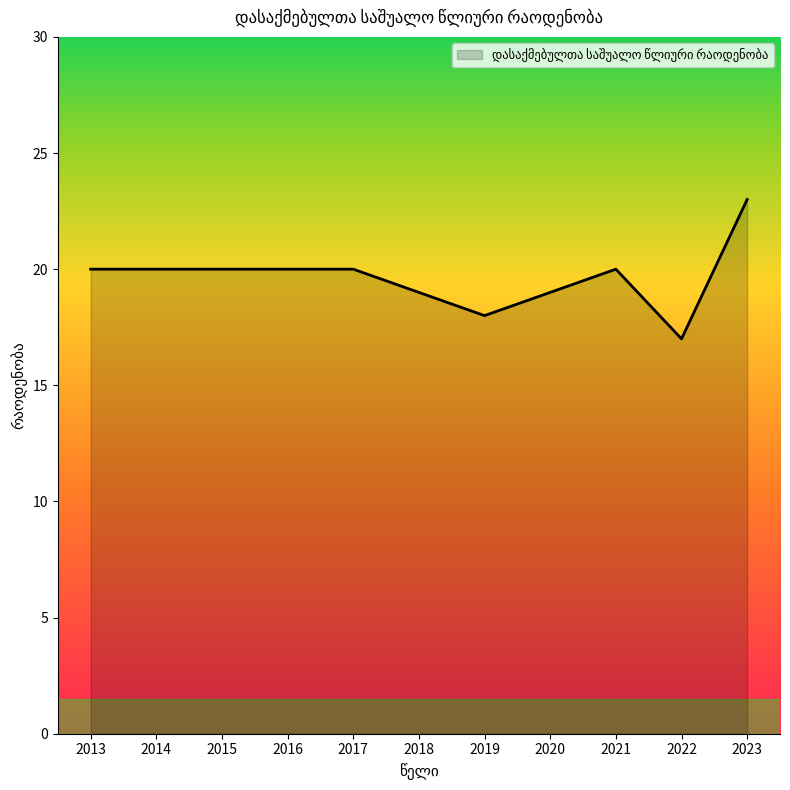

How many lines are shown in the chart?

1